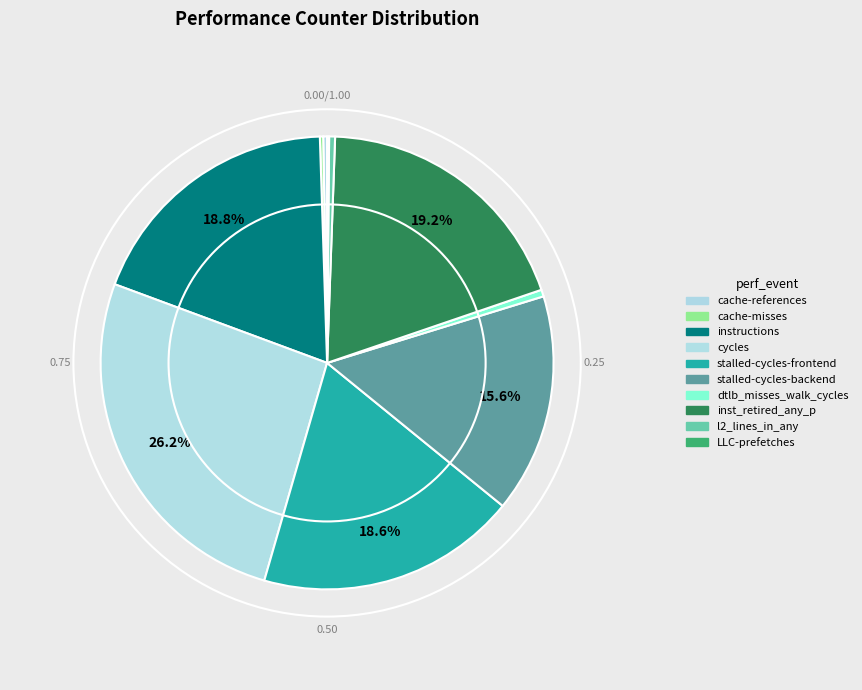

What percentage is NOT represented by cache-misses?

99.8%